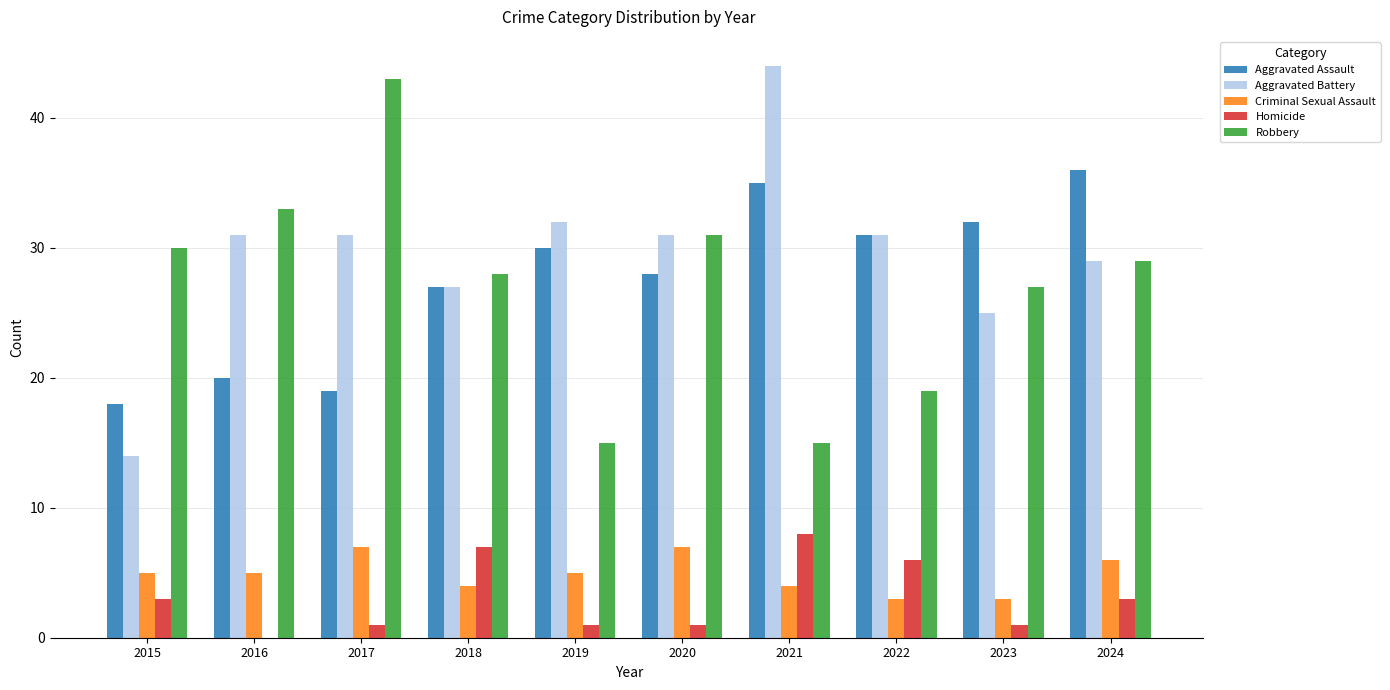

What is the maximum value shown in the chart?

44